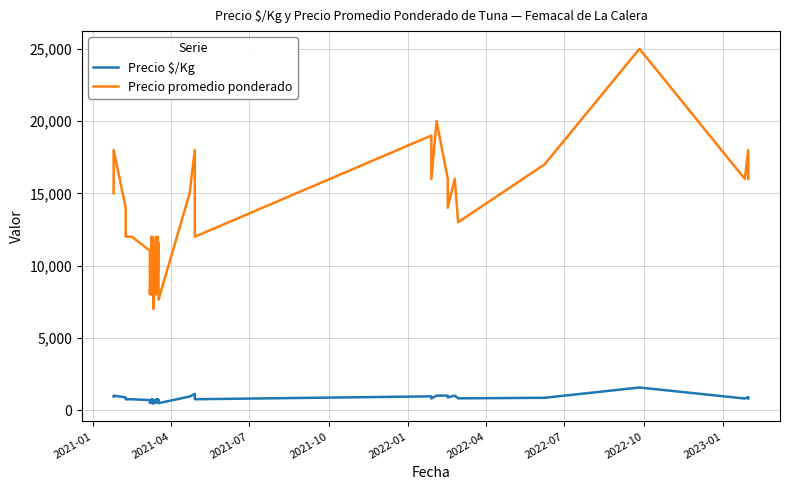

Does the chart display data point markers on the line(s)?

No